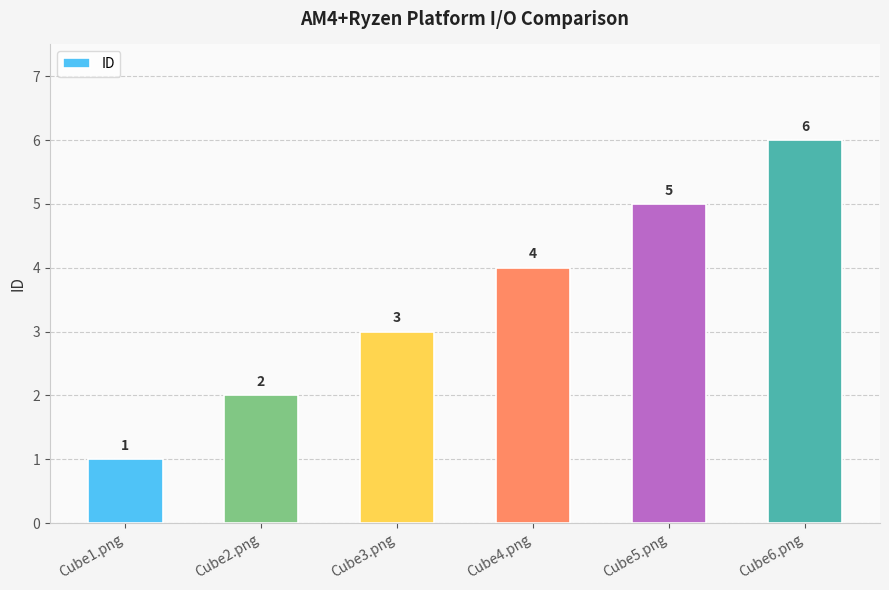

Reading left to right, list all the values displayed in this chart.

Cube1.png=1	Cube2.png=2	Cube3.png=3	Cube4.png=4	Cube5.png=5	Cube6.png=6